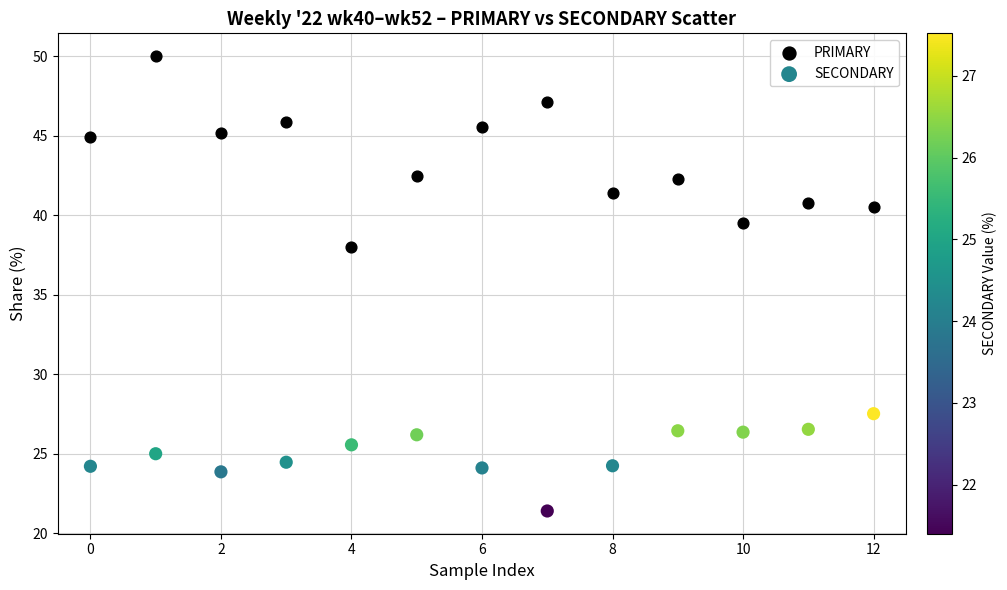

Which series has the widest spread of Y values?

PRIMARY